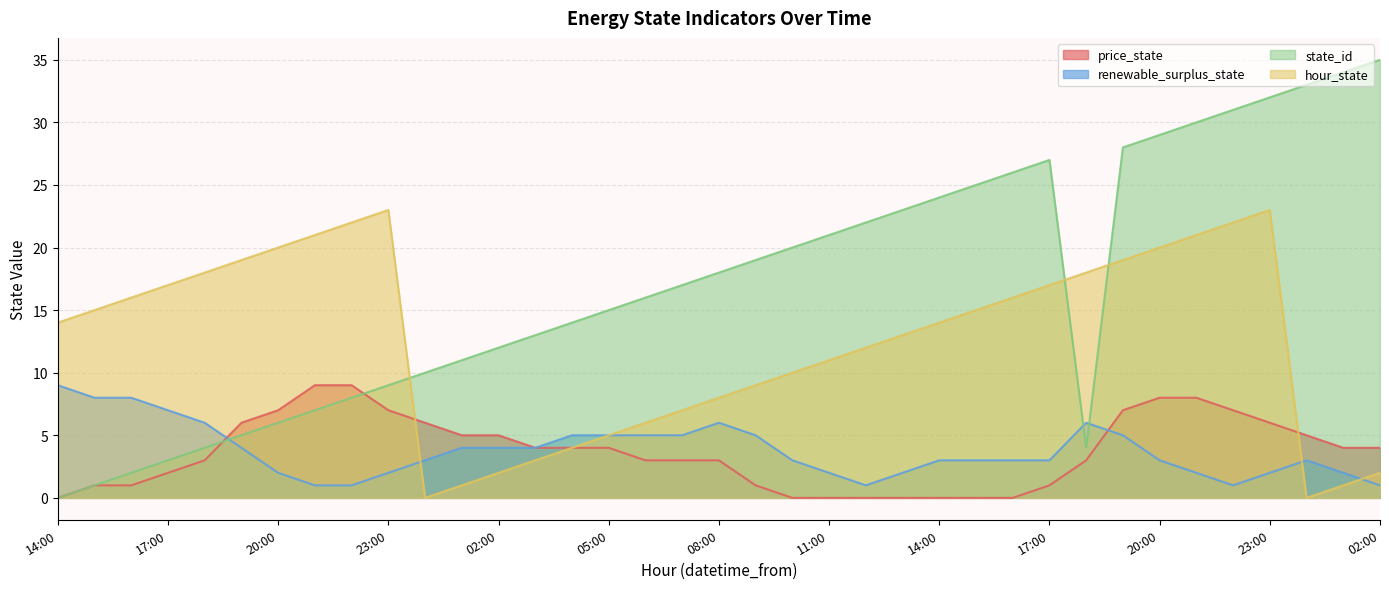

What is the highest value of the hour_state series?

23